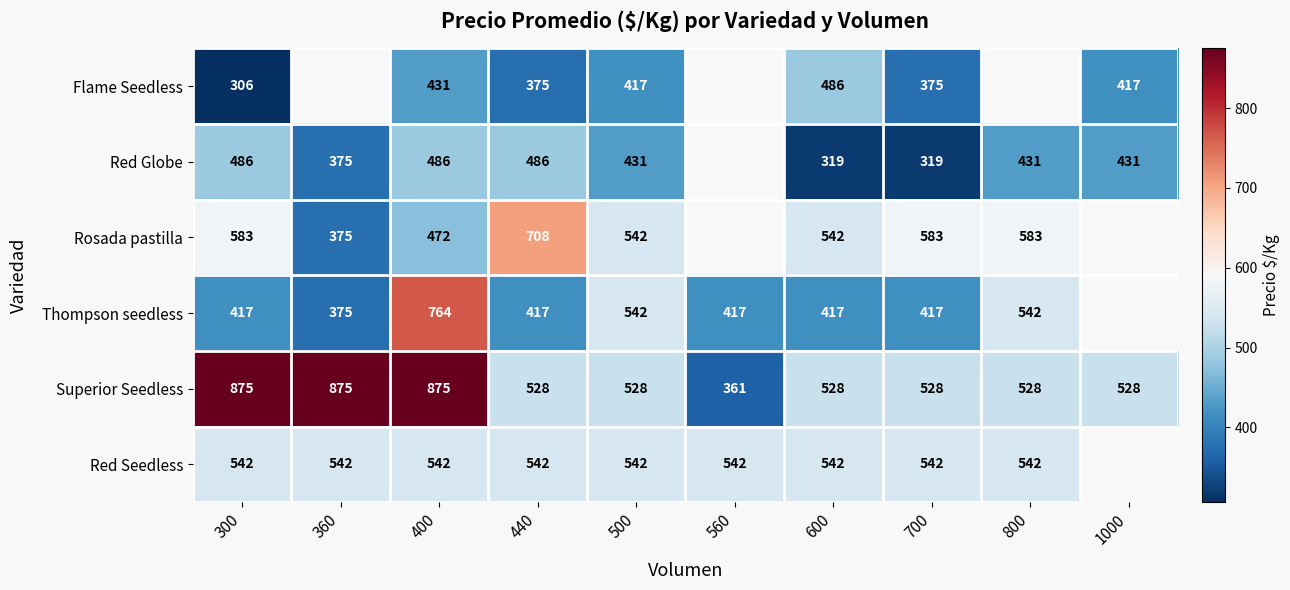

Is it true that Thompson seedless equals 148 at 300?

False